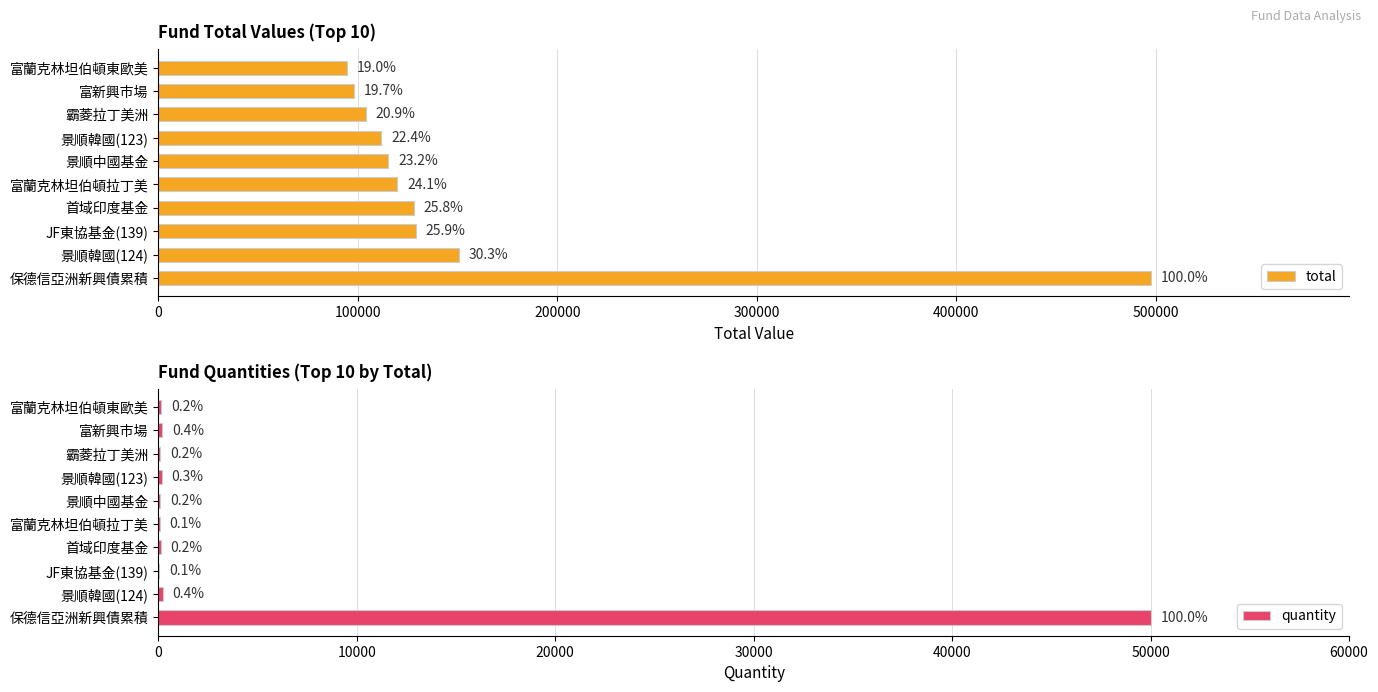

Which series has the largest range (max minus min)?

total